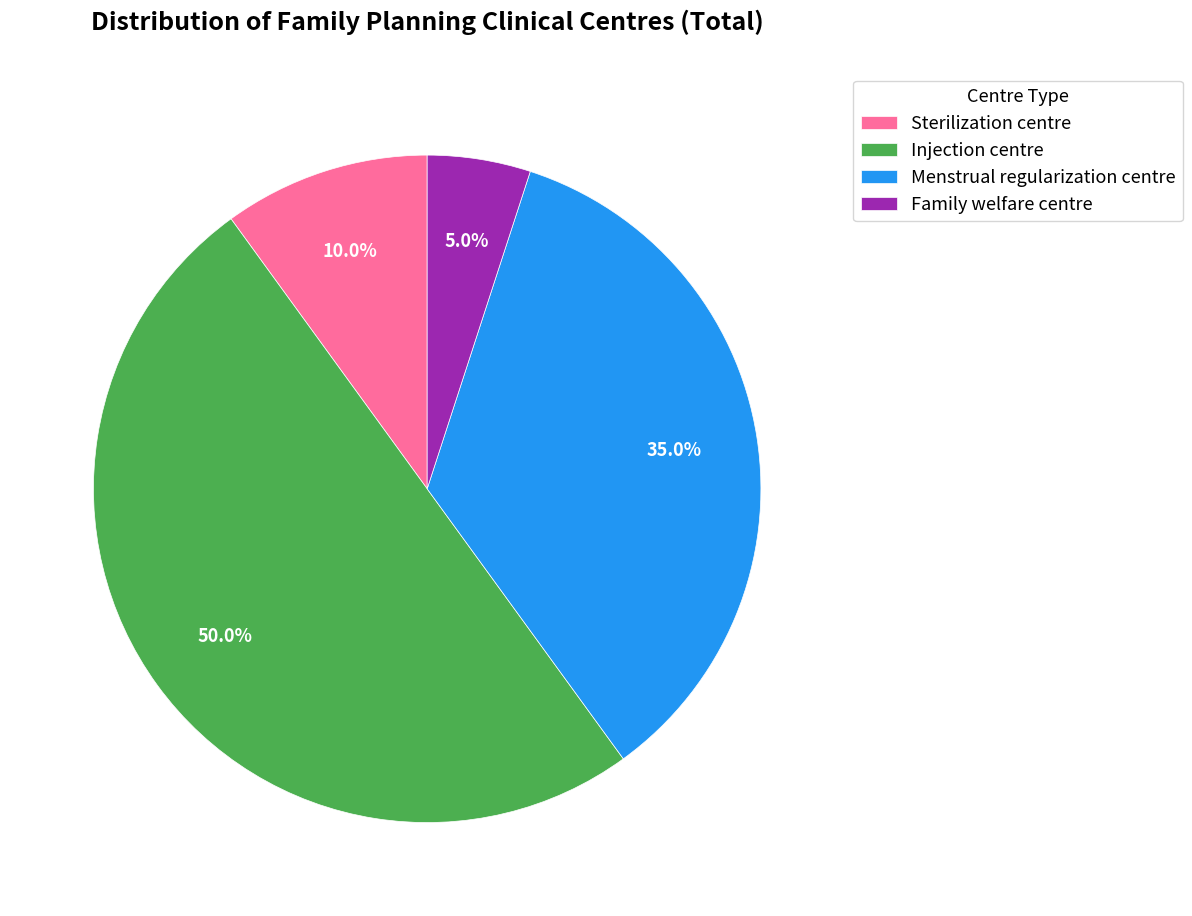

Does Family welfare centre account for over 50% of the chart?

No